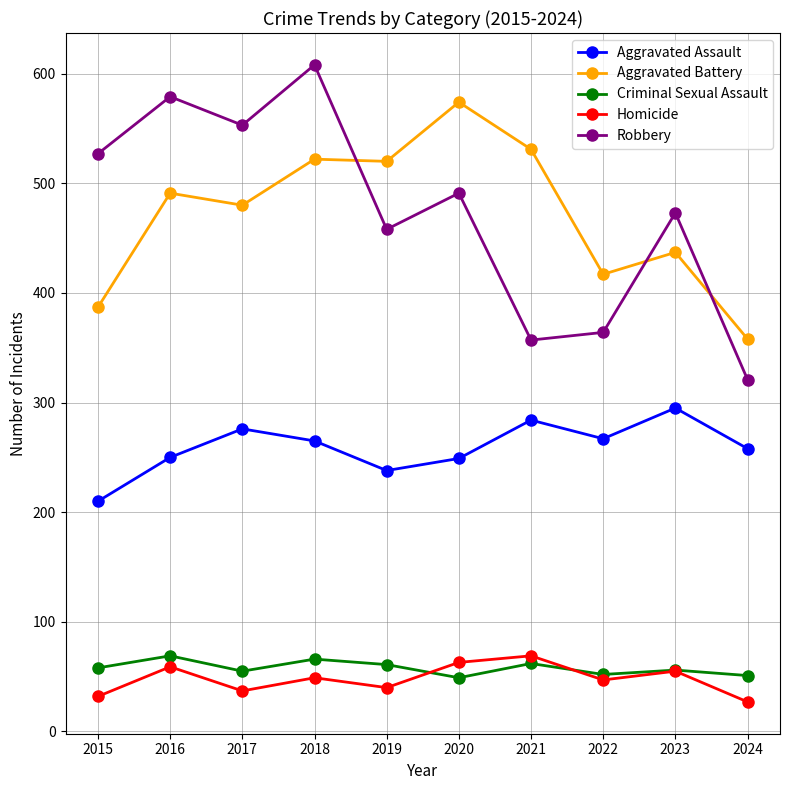

What is the highest value of the Aggravated Assault series?

295